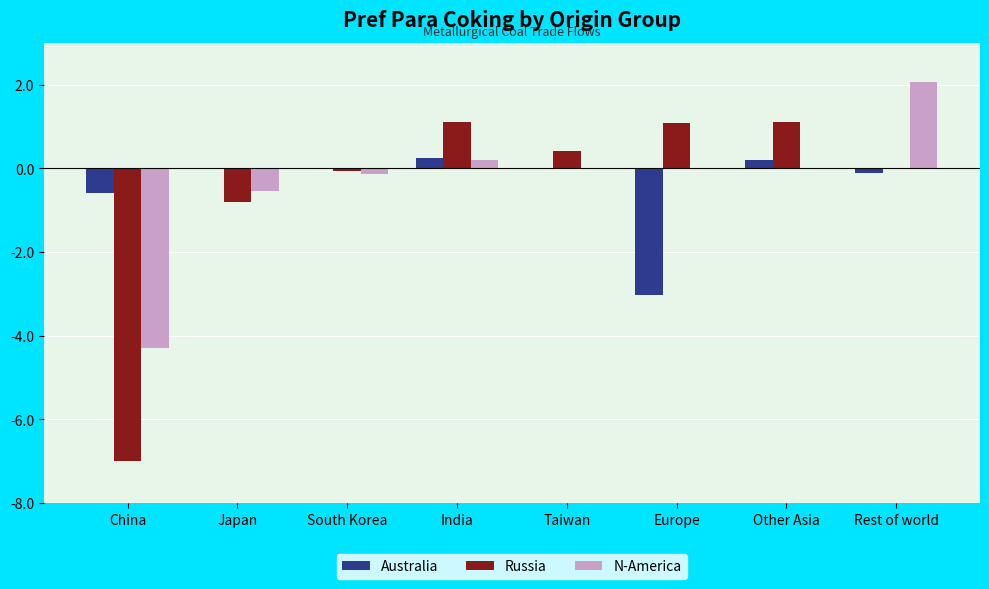

What is the sum of the Australia values at Other Asia and China?

-0.4